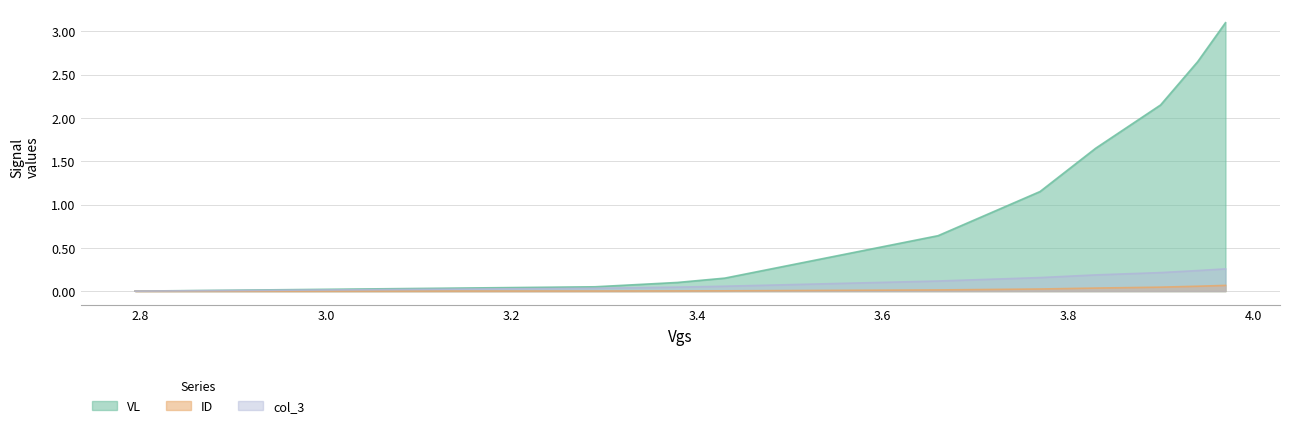

True or false: col_3 has more than 0 interior local peaks.

False